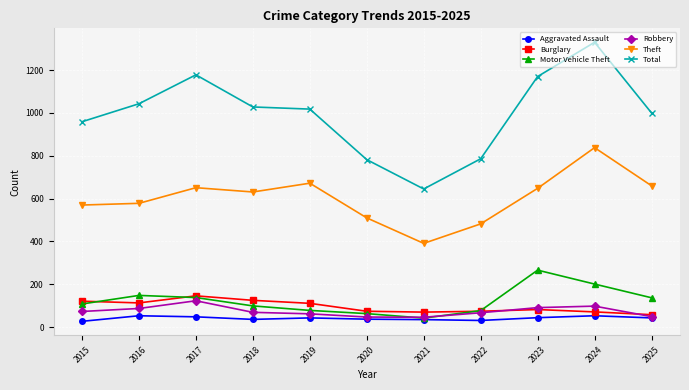

Which series has the largest range (max minus min)?

Total